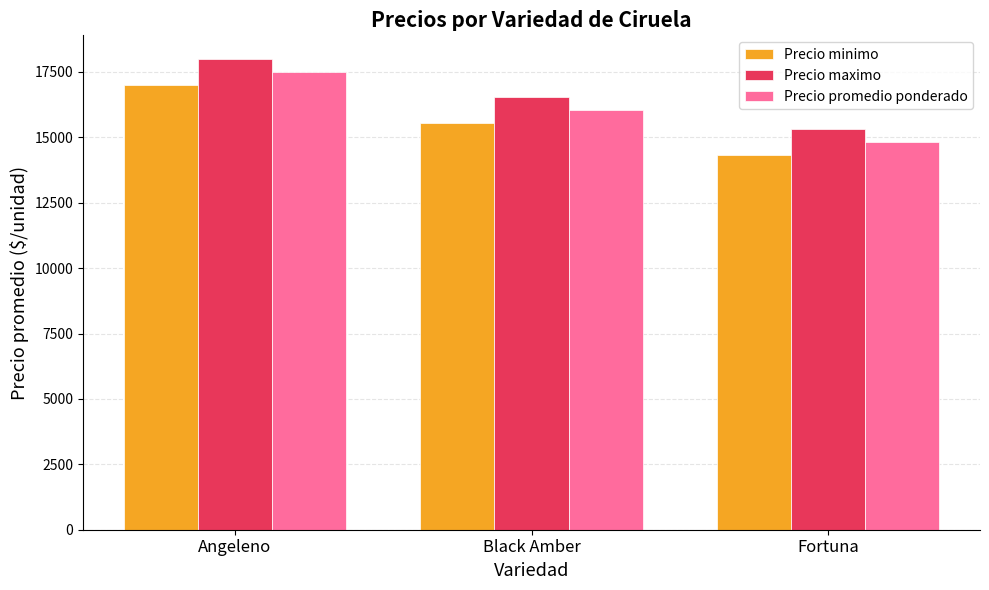

How many data points in Precio minimo are above 15555?

2